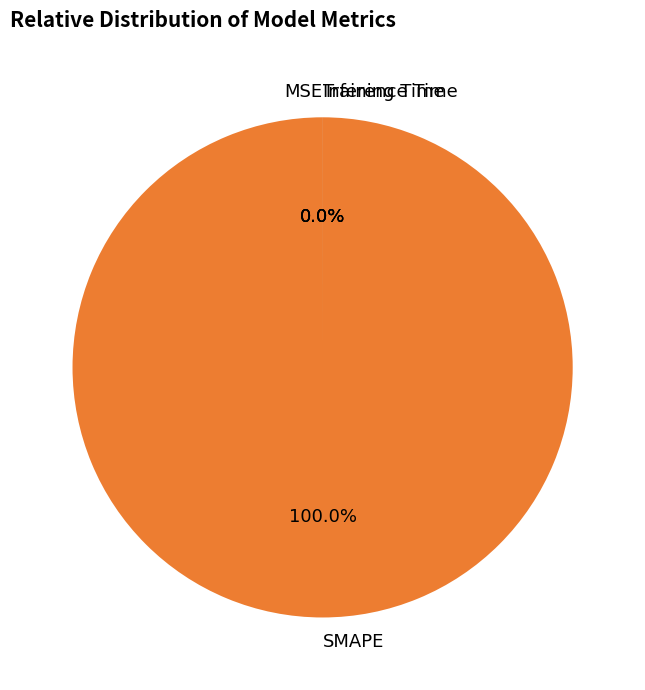

Is the sum of Inference Time and SMAPE greater than half?

Yes